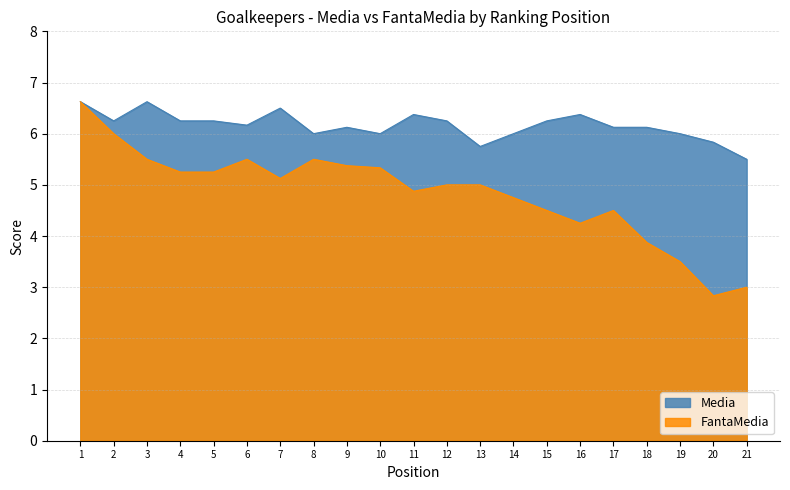

What are all the series names shown in the legend?

Media, FantaMedia